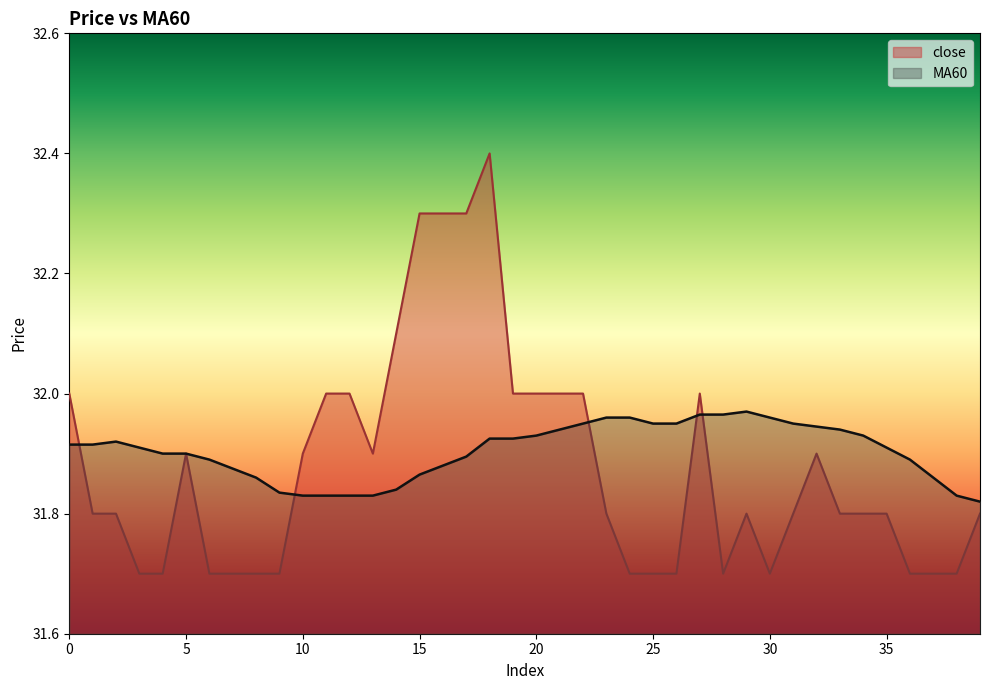

Which category has the highest value in the MA60 series?

29